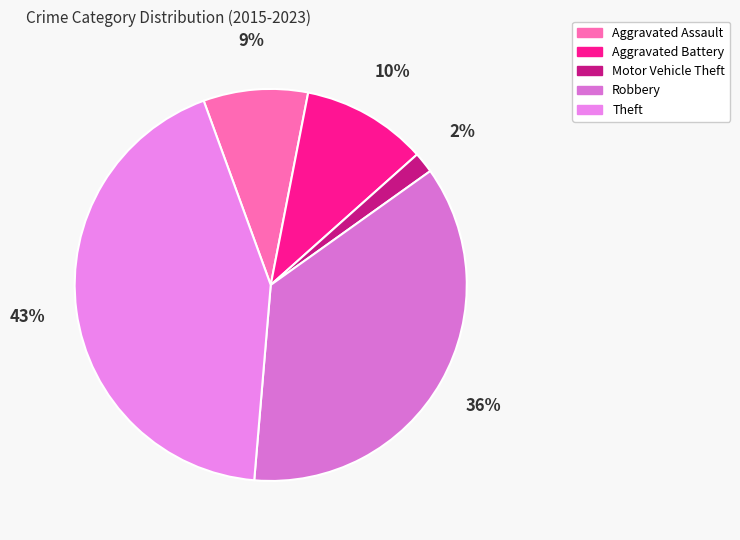

Does Aggravated Assault represent more than half of the total?

No